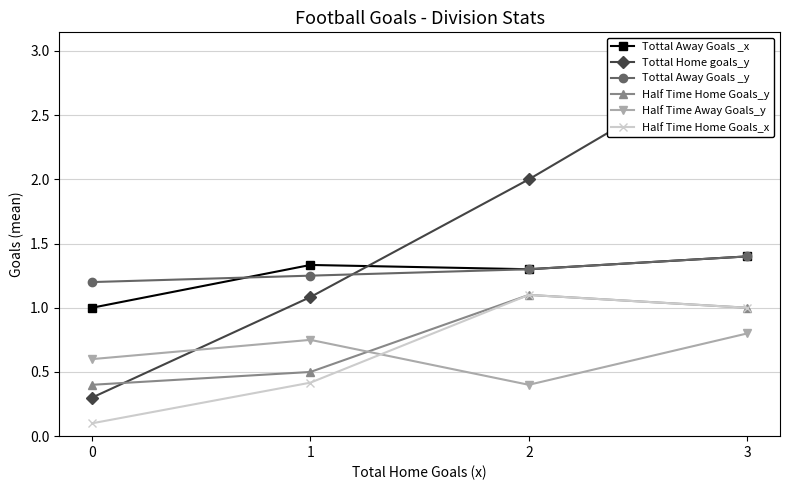

Reading left to right, extract all data points from this chart.

Tottal Away Goals _x: 1.0	1.3	1.3	1.4
Tottal Home goals_y: 0.3	1.1	2.0	3.0
Tottal Away Goals _y: 1.2	1.2	1.3	1.4
Half Time Home Goals_y: 0.4	0.5	1.1	1.0
Half Time Away Goals_y: 0.6	0.8	0.4	0.8
Half Time Home Goals_x: 0.1	0.4	1.1	1.0